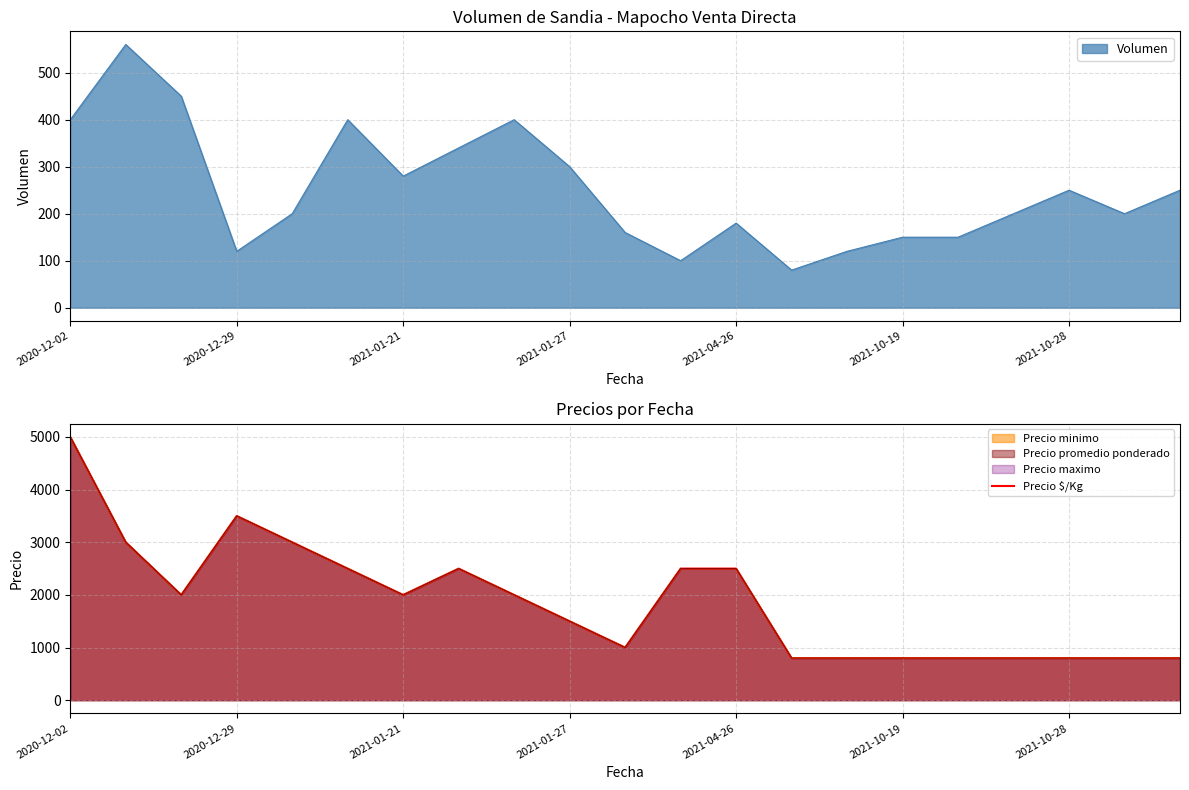

What is the value of the 7th point from the left?

2000